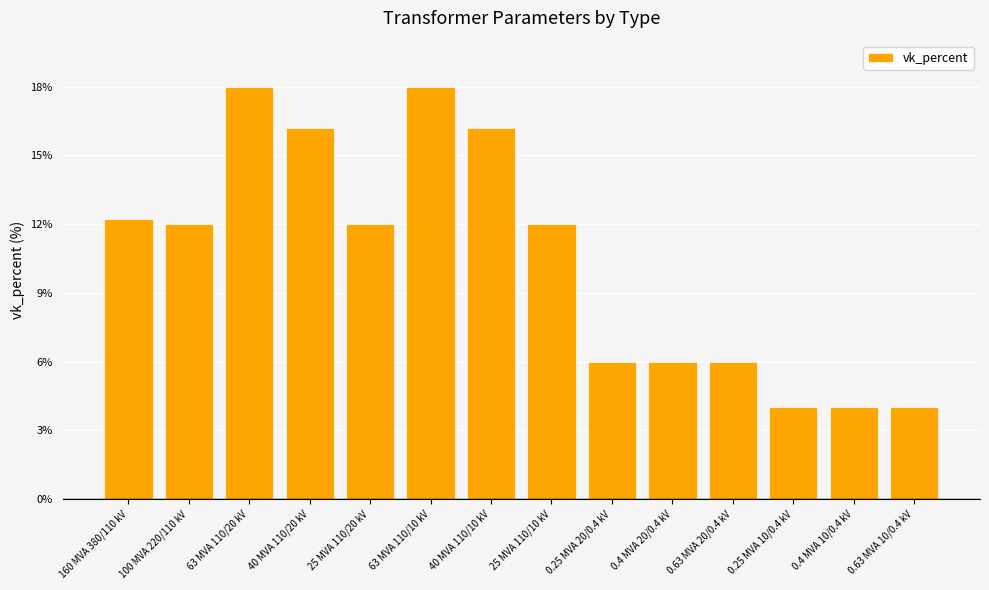

What is the average value?

10.5